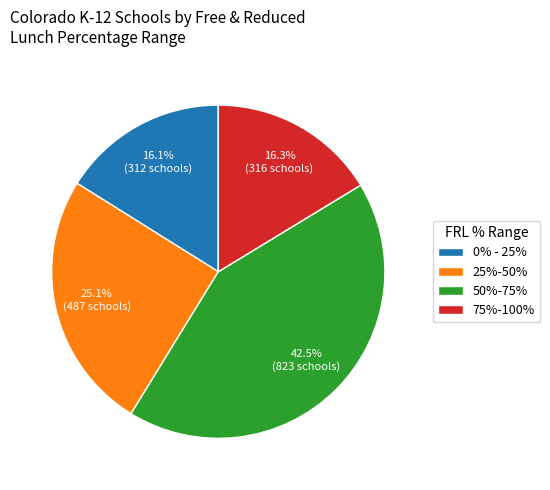

What is the ratio of the value at 50%-75% to the value at 0% - 25%?

2.6